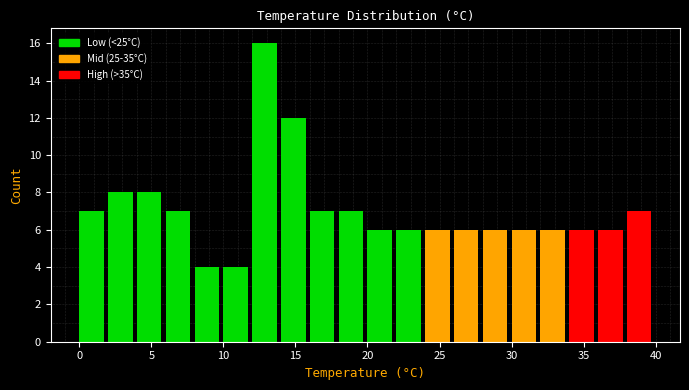

Reading left to right, list every bar in this chart as the range it spans on the x-axis followed by its height. The values are not printed on the chart, so give them approximately, as read against the axis.

0 to 2: 7
2 to 4: 8
4 to 6: 8
6 to 8: 7
8 to 10: 4
10 to 12: 4
12 to 14: 16
14 to 16: 12
16 to 18: 7
18 to 20: 7
20 to 22: 6
22 to 24: 6
24 to 26: 6
26 to 28: 6
28 to 30: 6
30 to 32: 6
32 to 34: 6
34 to 36: 6
36 to 38: 6
38 to 40: 7